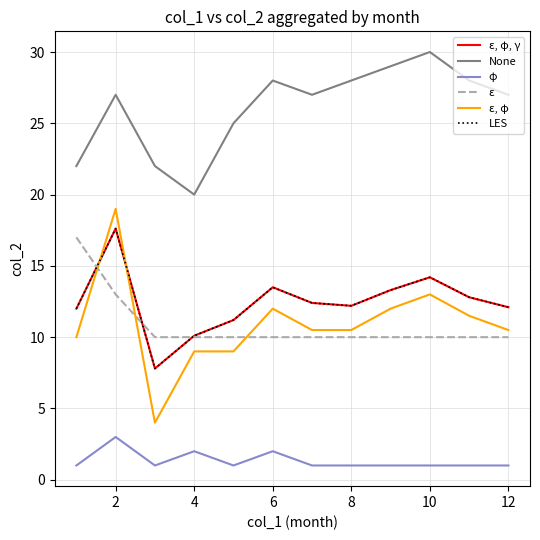

What is the label of the 2nd point from the left?

2